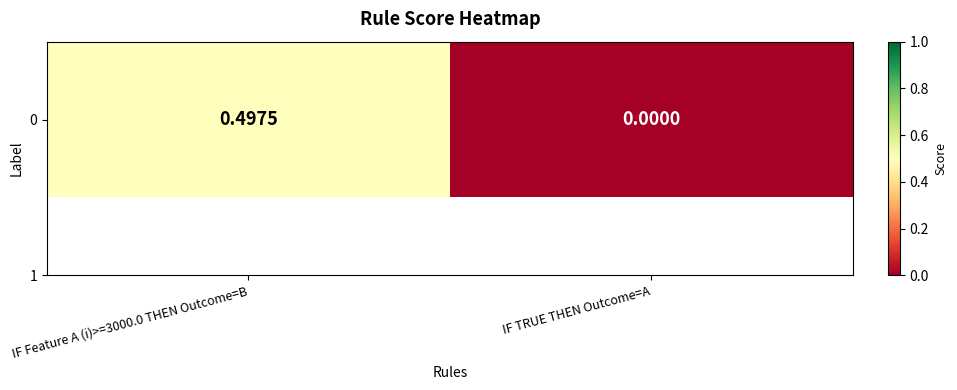

Count the values in the range 0 to 1.

2